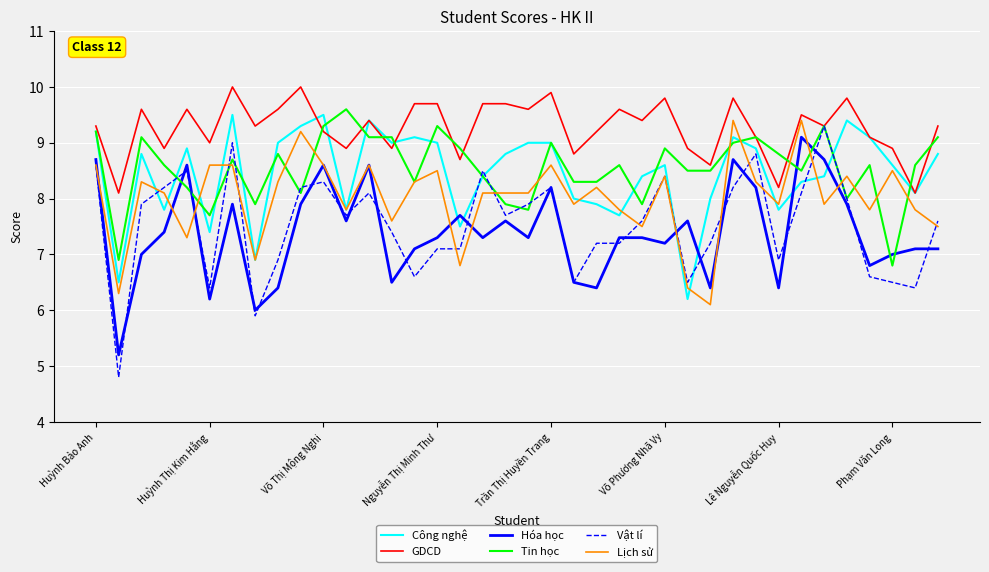

What is the lowest value of the Lịch sử series?

6.1